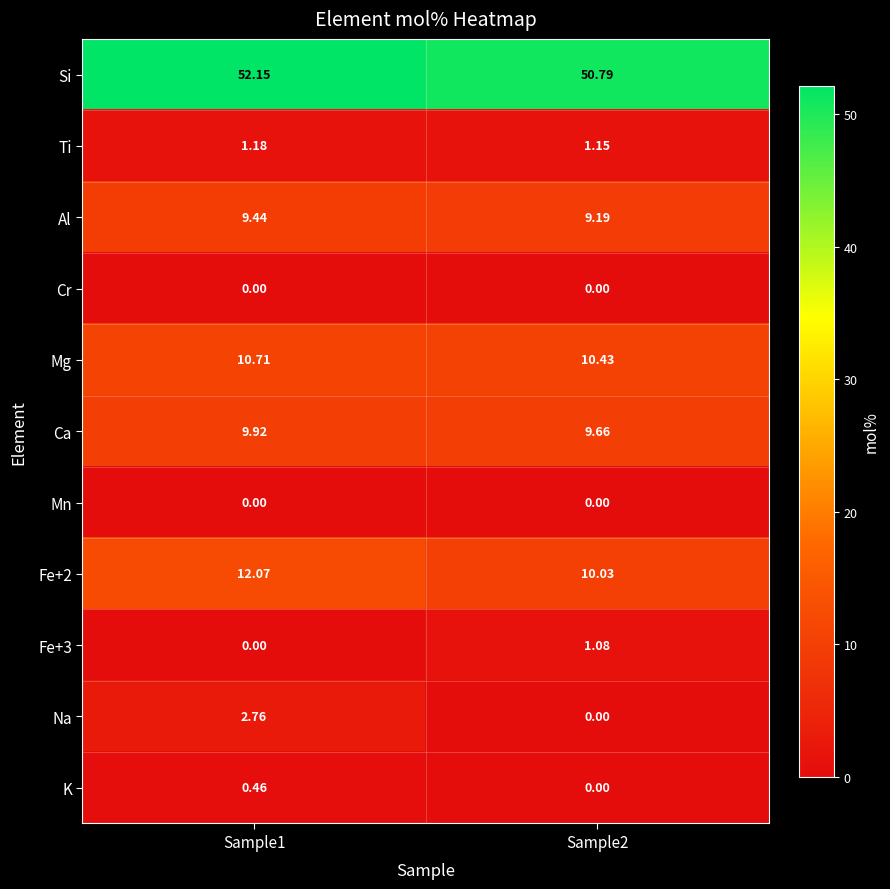

Which series has the widest spread of values?

Na